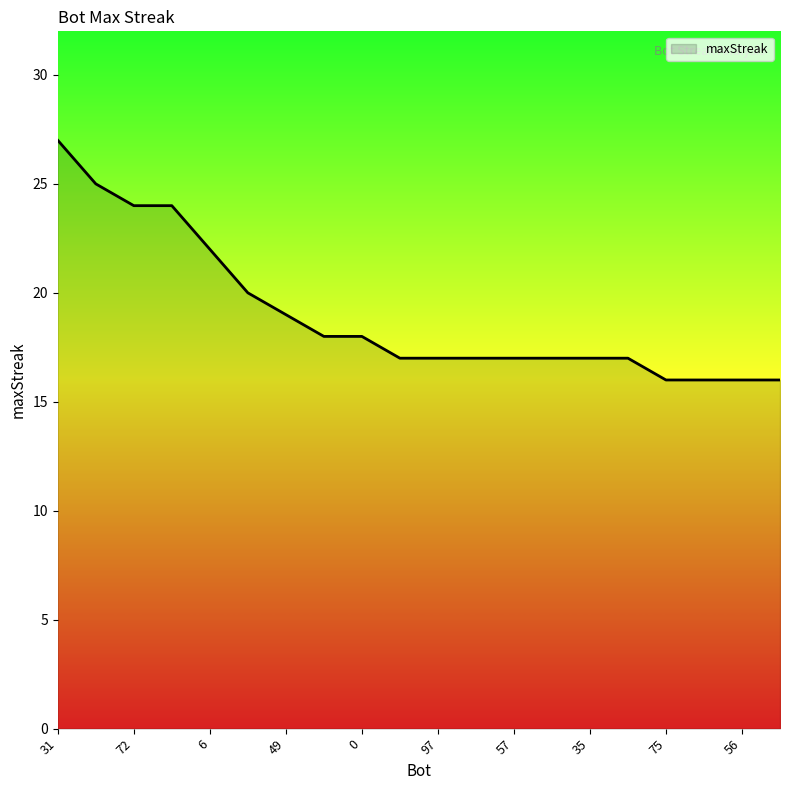

Reading right to left, what are all the values shown in this chart?

16	16	16	16	17	17	17	17	17	17	17	18	18	19	20	22	24	24	25	27